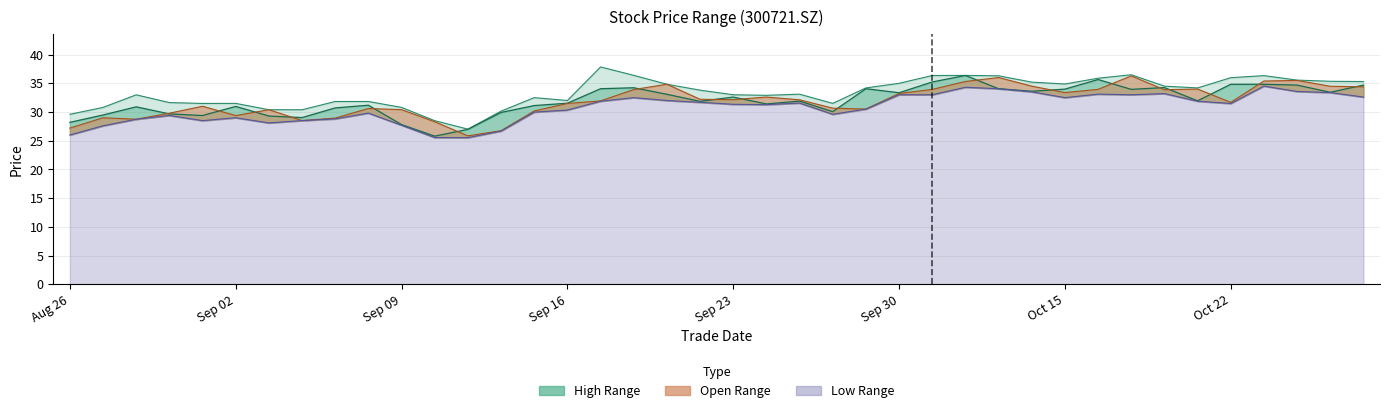

What value does the high series have at Oct 22?

36.0